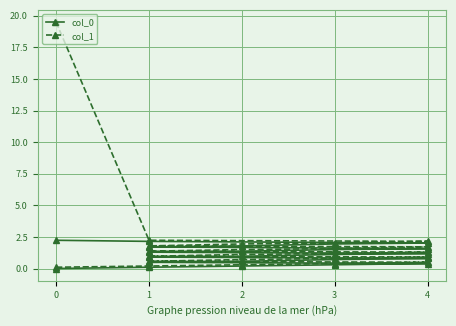

What is the difference between the maximum and minimum values in the col_0 series?

2.2